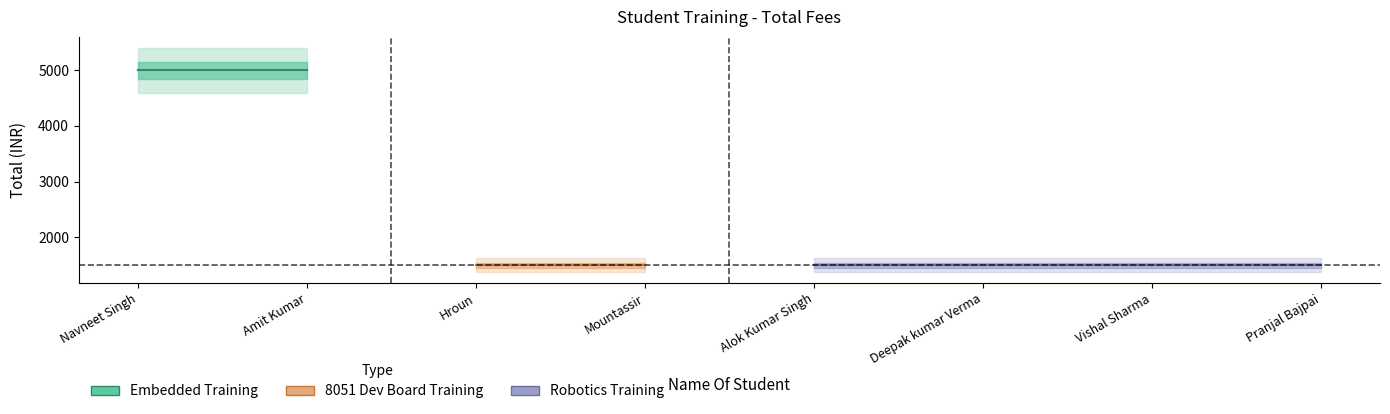

What is the value of the 8th point from the left?

1500